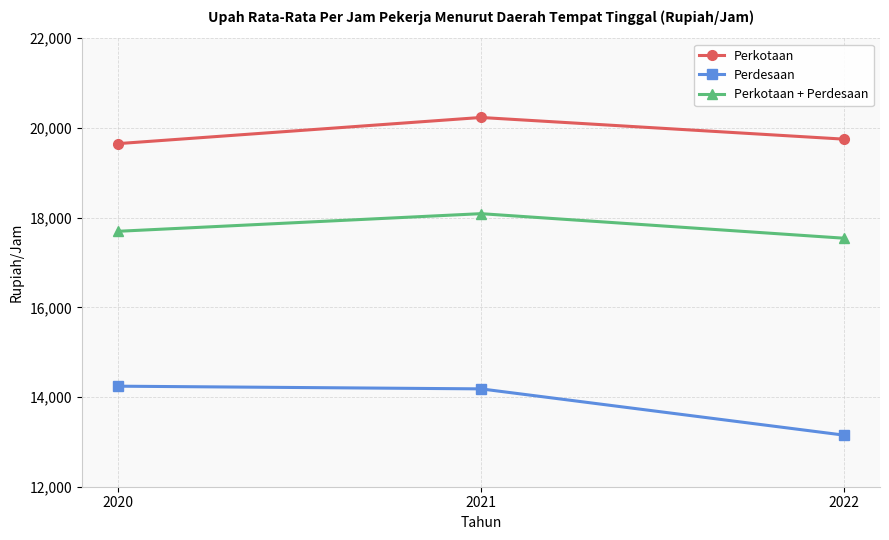

List the labels in order of Perkotaan + Perdesaan value, smallest first.

2022, 2020, 2021